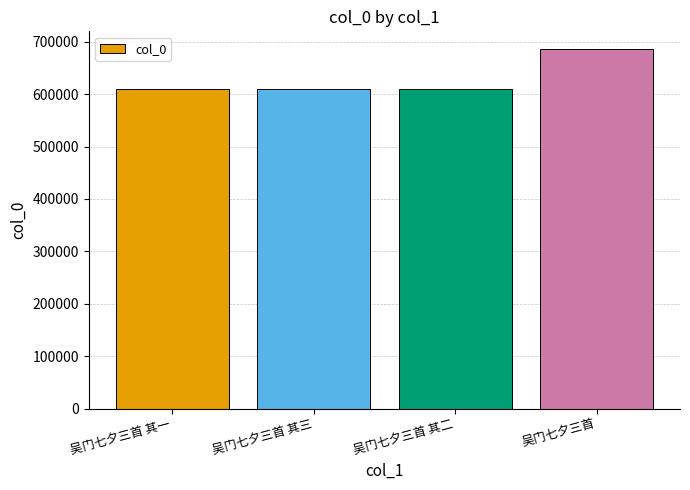

Which label corresponds to the largest value in the chart?

吴门七夕三首